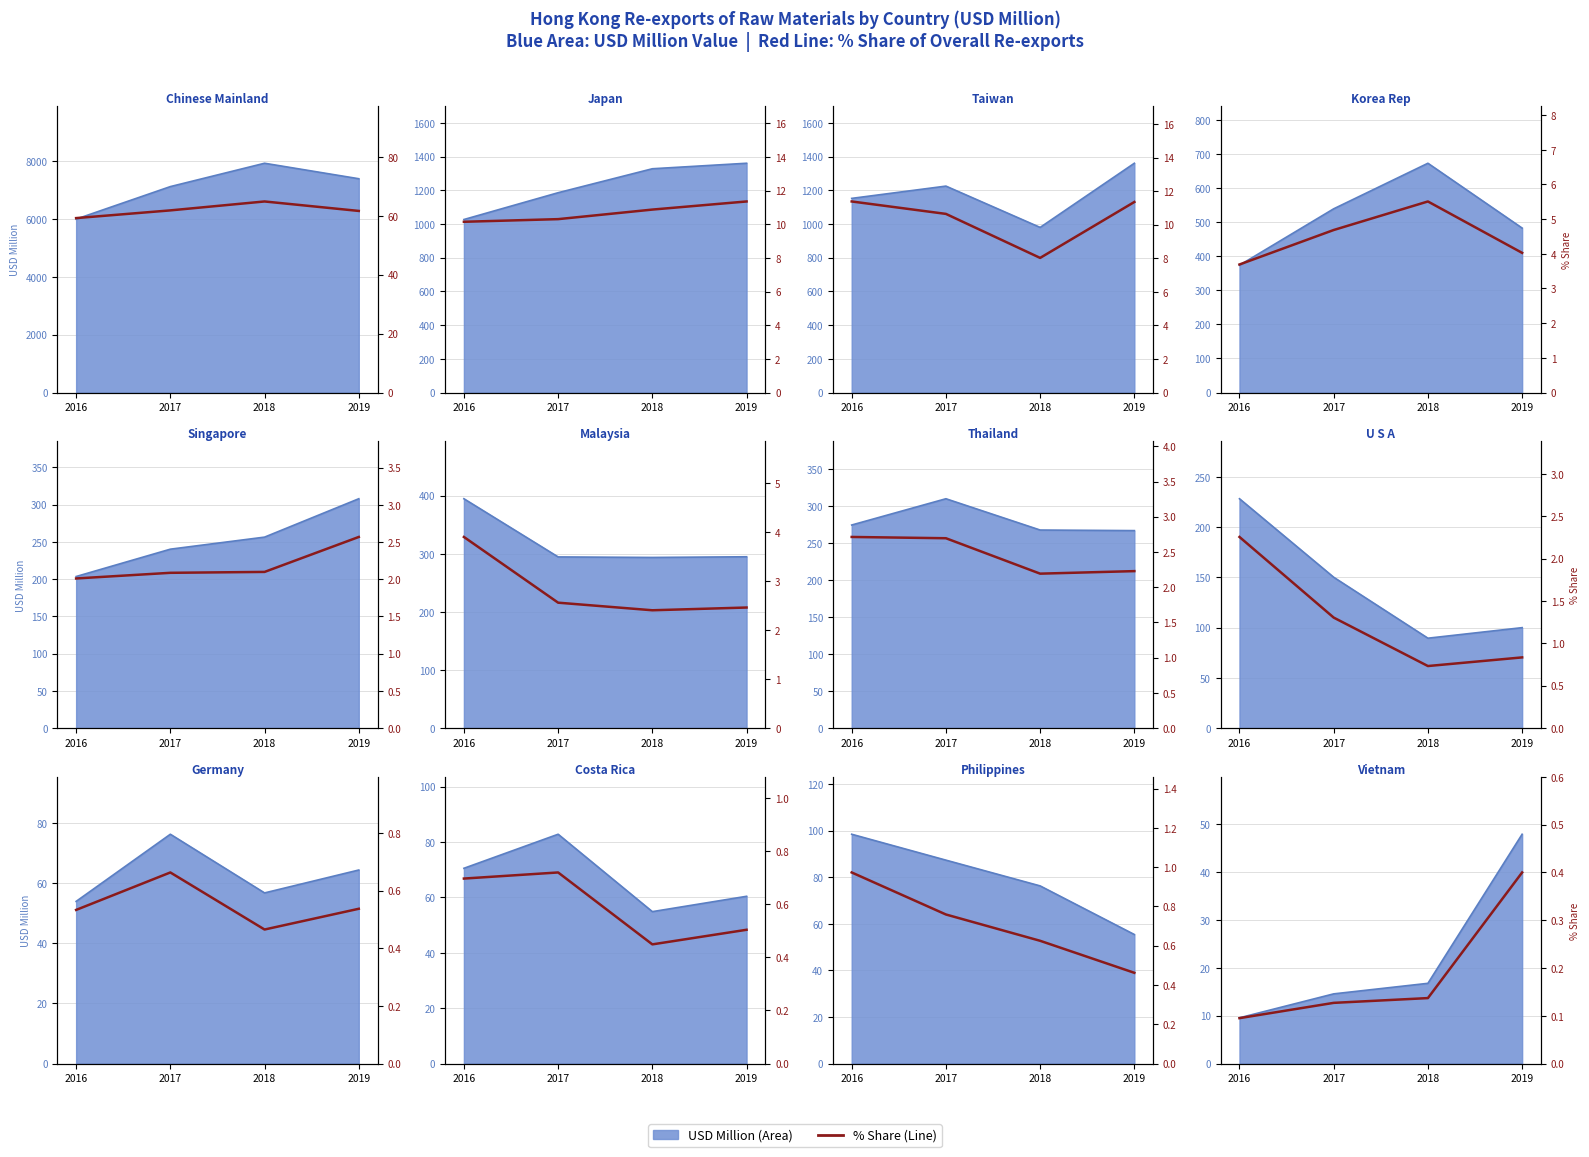

Read the USD Million Line value at 2019.

48.0